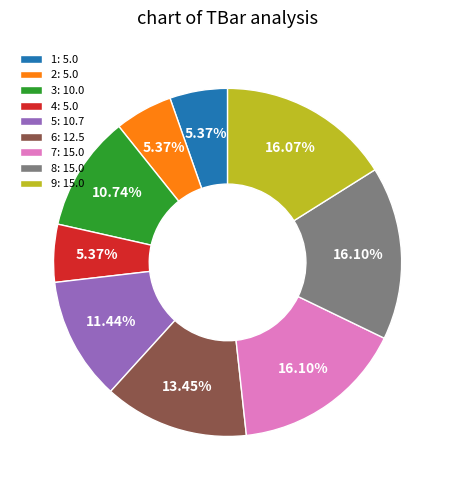

Does 8 account for over 50% of the chart?

No